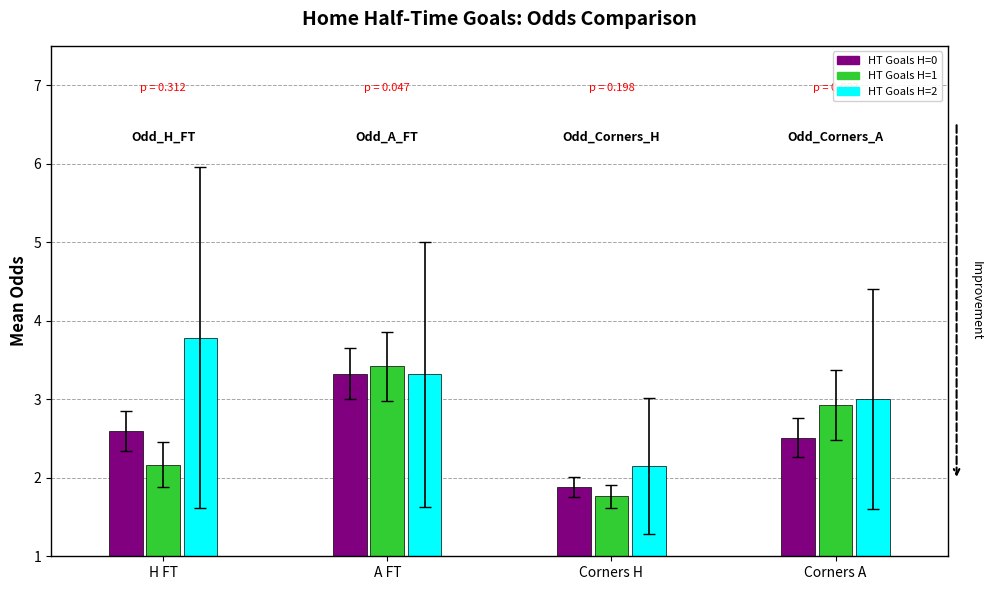

Are the bars horizontal?

No